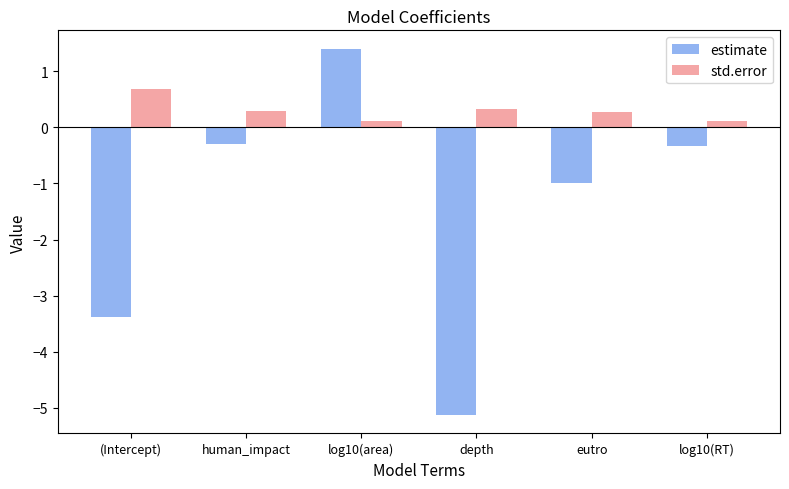

Reading right to left, what are all the values shown in this chart?

estimate: log10(RT)=-0.3	eutro=-1.0	depth=-5.1	log10(area)=1.4	human_impact=-0.3	(Intercept)=-3.4
std.error: log10(RT)=0.1	eutro=0.3	depth=0.3	log10(area)=0.1	human_impact=0.3	(Intercept)=0.7